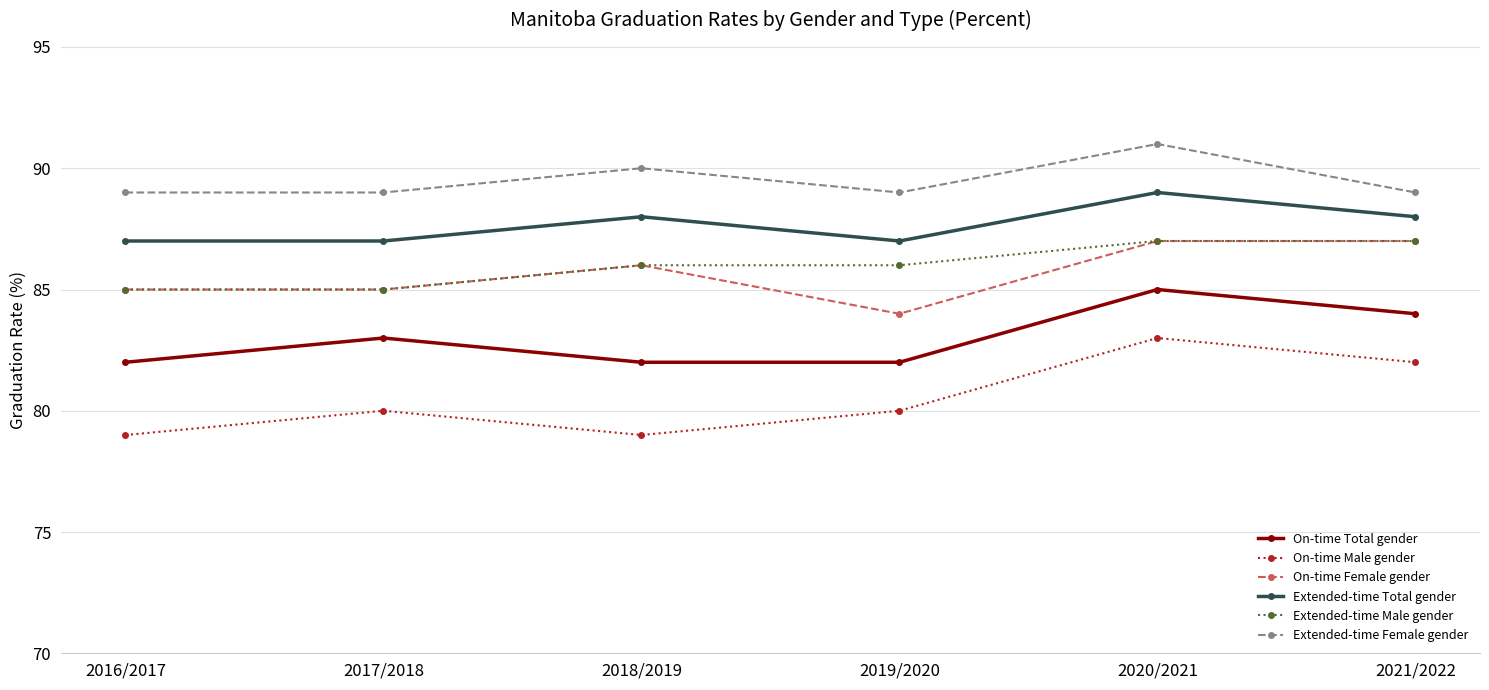

What is the total value across all series at 2021/2022?

517